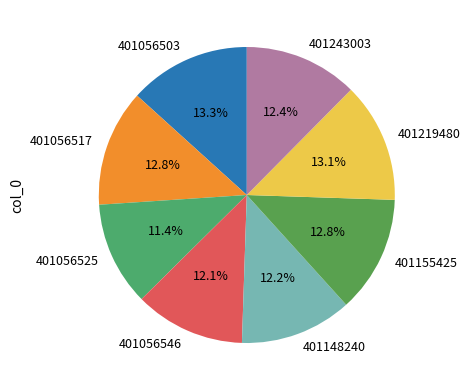

Is it true that 401243003 is 12% of the pie?

True